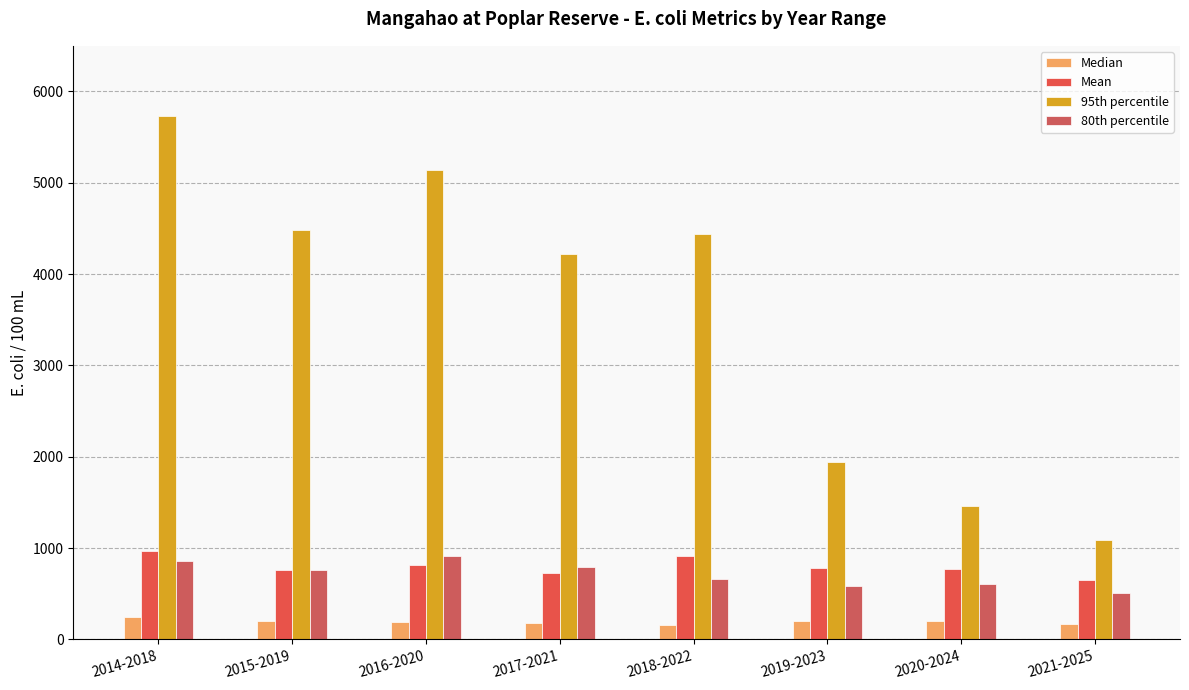

Reading left to right, transcribe all the data shown in this chart.

Median: 245.0	197.0	191.0	185.0	161.0	199.0	206.0	173.0
Mean: 968.7	763.5	817.0	724.3	915.3	784.5	773.0	650.5
95th percentile: 5730.6	4478.9	5141.0	4216.9	4435.0	1944.9	1464.4	1084.5
80th percentile: 854.0	758.0	912.3	796.7	666.7	584.0	608.7	508.0